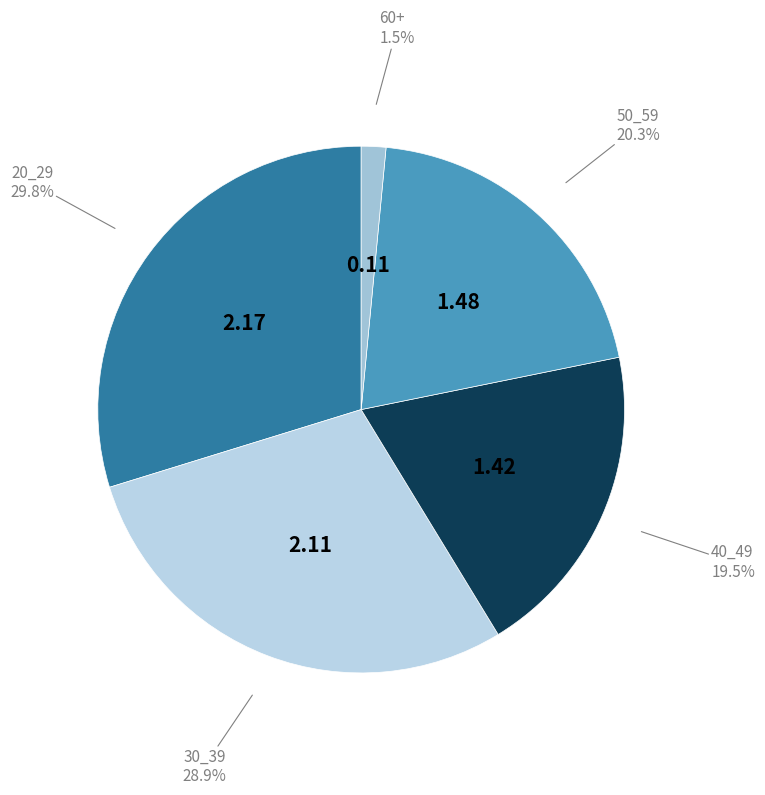

What percentage is NOT represented by 50_59?

79.7%